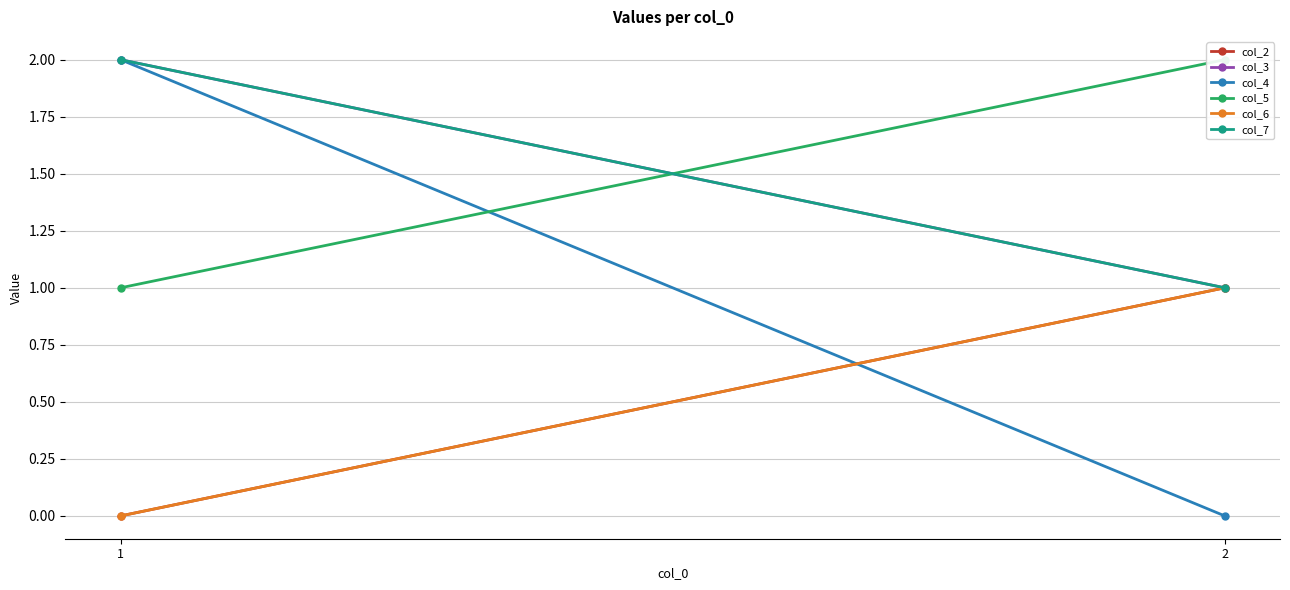

What is the value of the col_4 point at the 1st from the left?

2